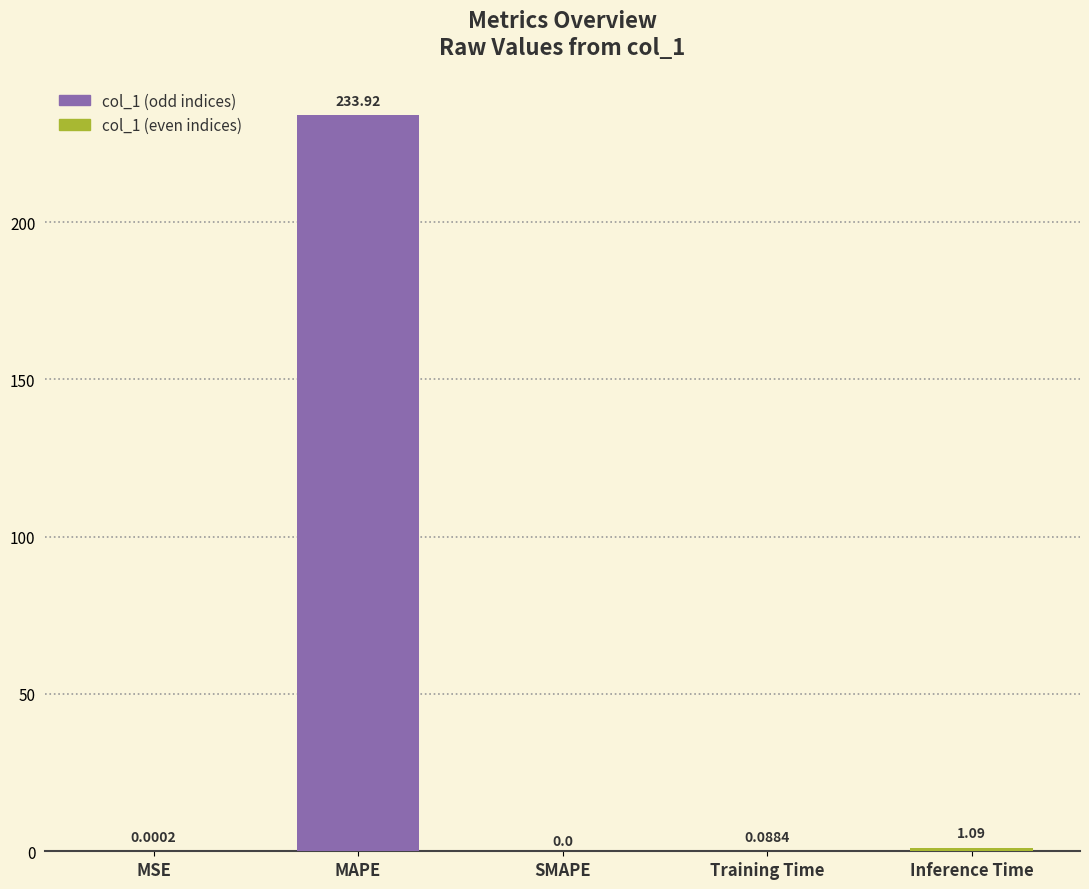

What is the change in value from Training Time to Inference Time?

+1.0